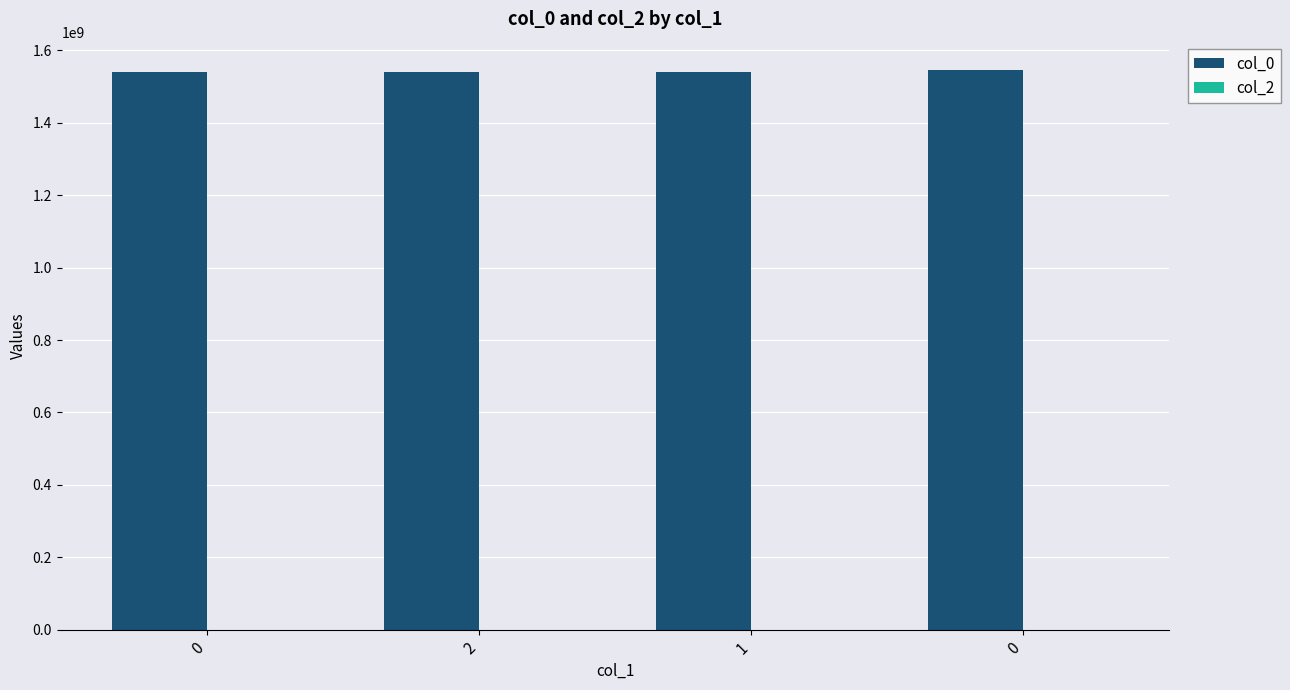

Count the number of data series in this chart.

1